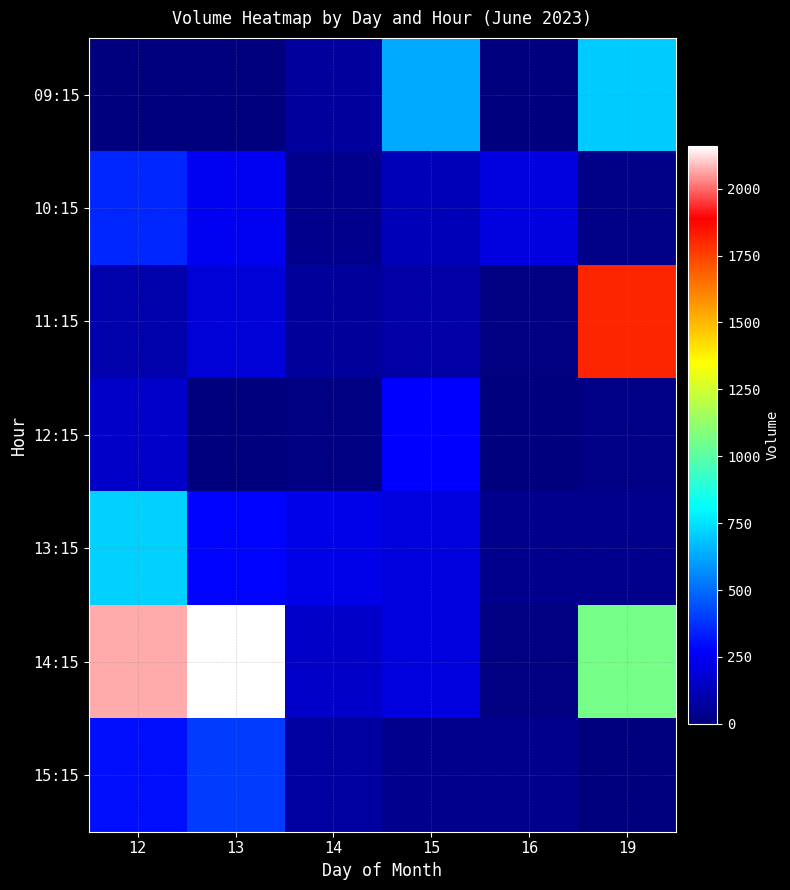

At how many categories does at least one series exceed 276?

4